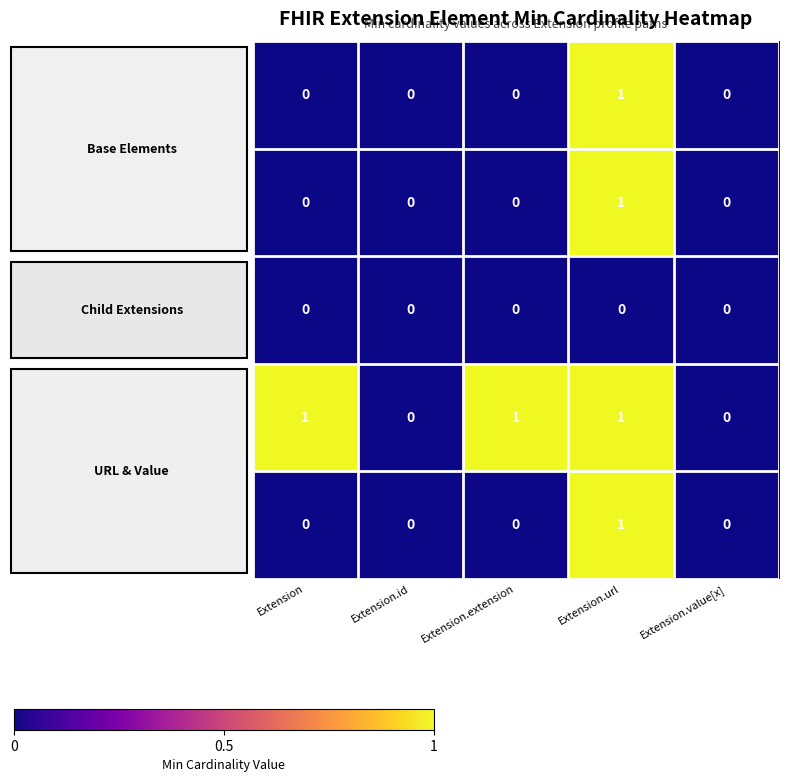

The Extension series shows 1 at Extension. True or false?

False